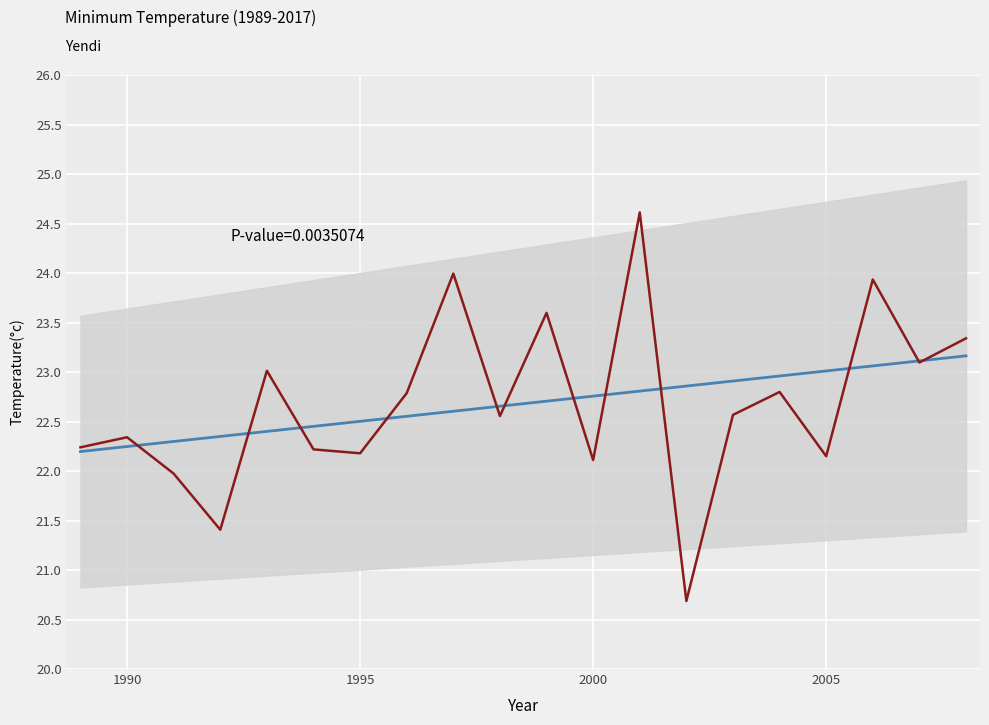

What is the average value of the Temperature series?

22.7